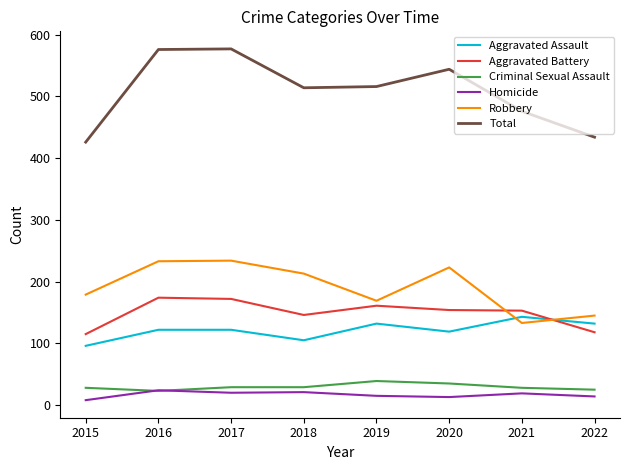

The value of Aggravated Assault at 2018 is 146. True or false?

False